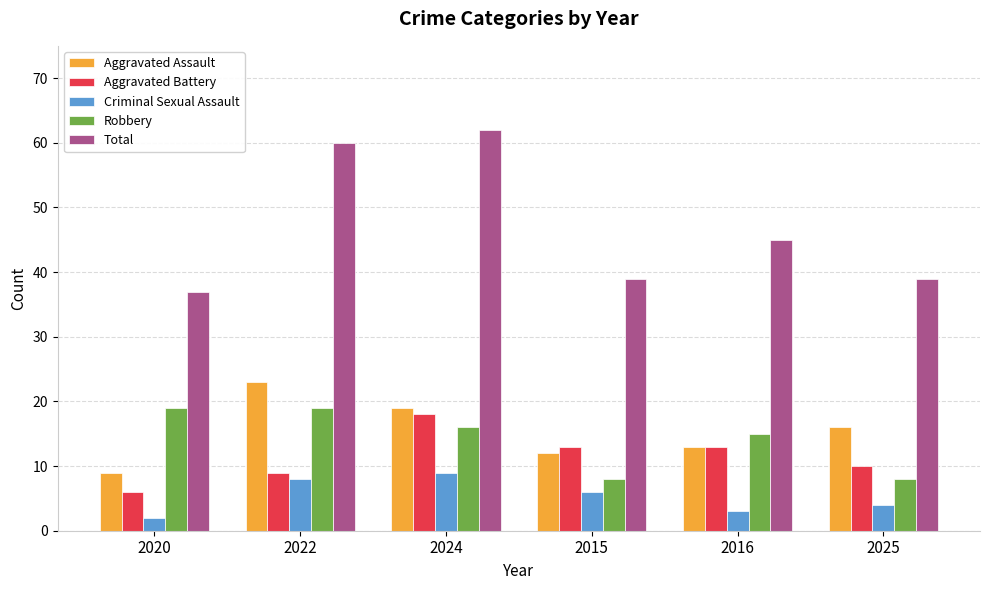

What is the difference between the highest and lowest values at 2016?

42